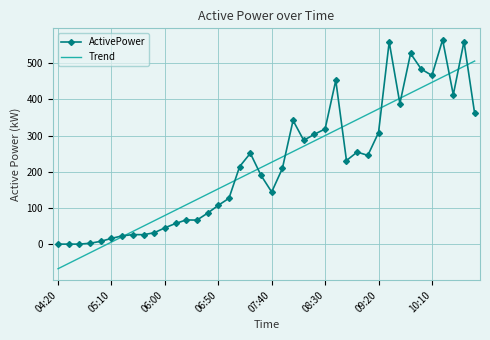

List the series in order of their peak value, lowest first.

Trend, ActivePower